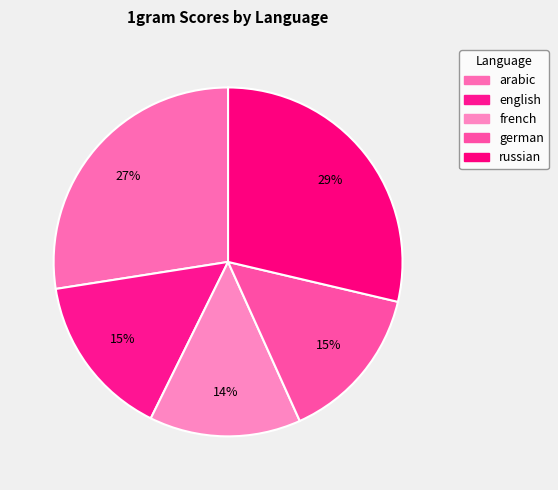

How many slices are in this pie chart?

5